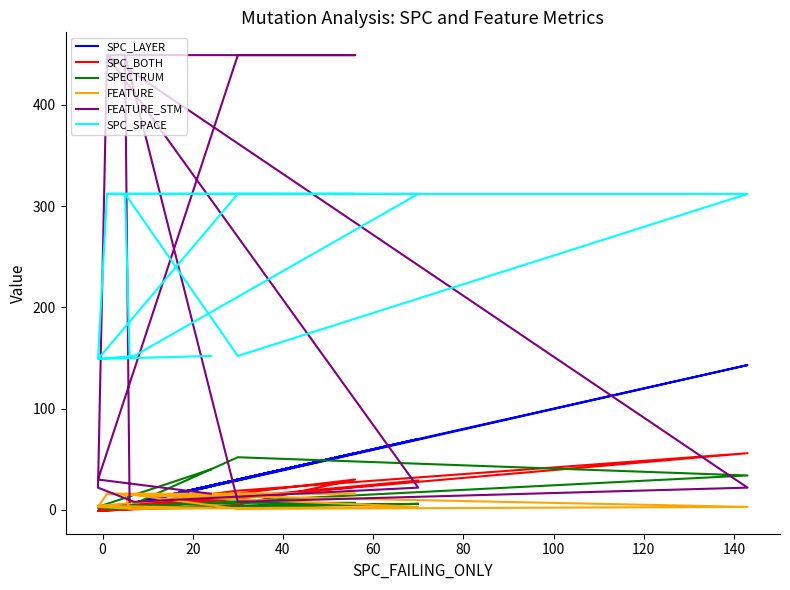

What is the average value of the SPECTRUM series?

12